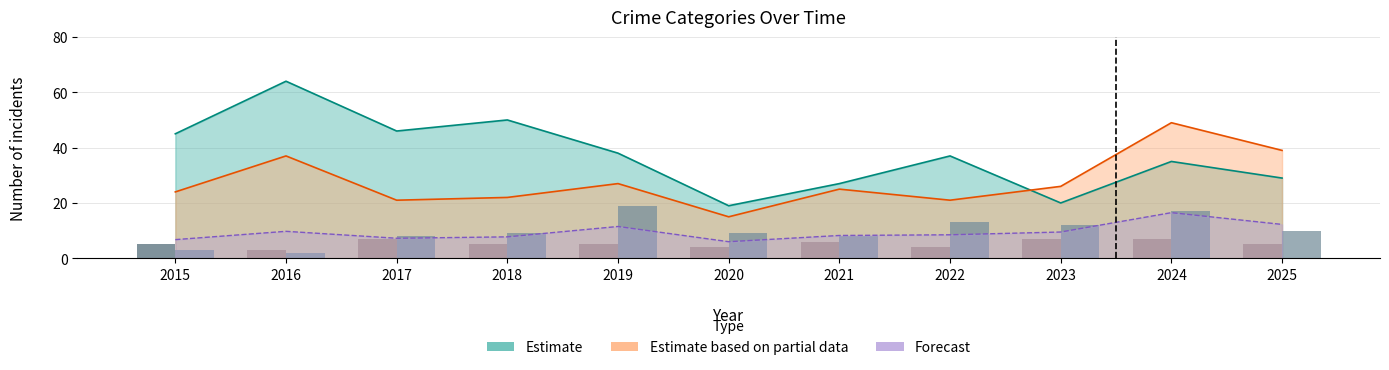

Which category has the lowest value across all series?

2016